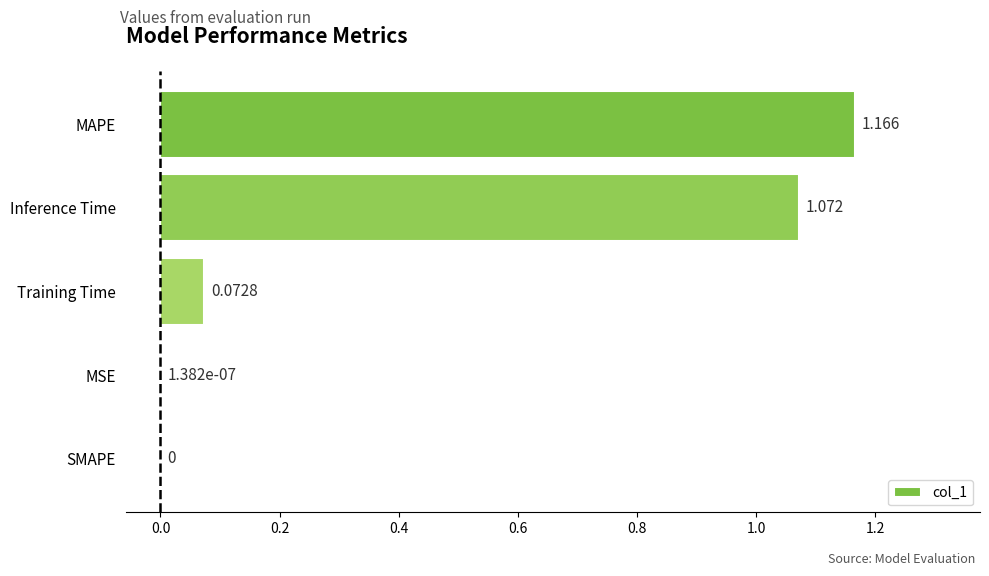

Which category has the highest value across all series?

MAPE